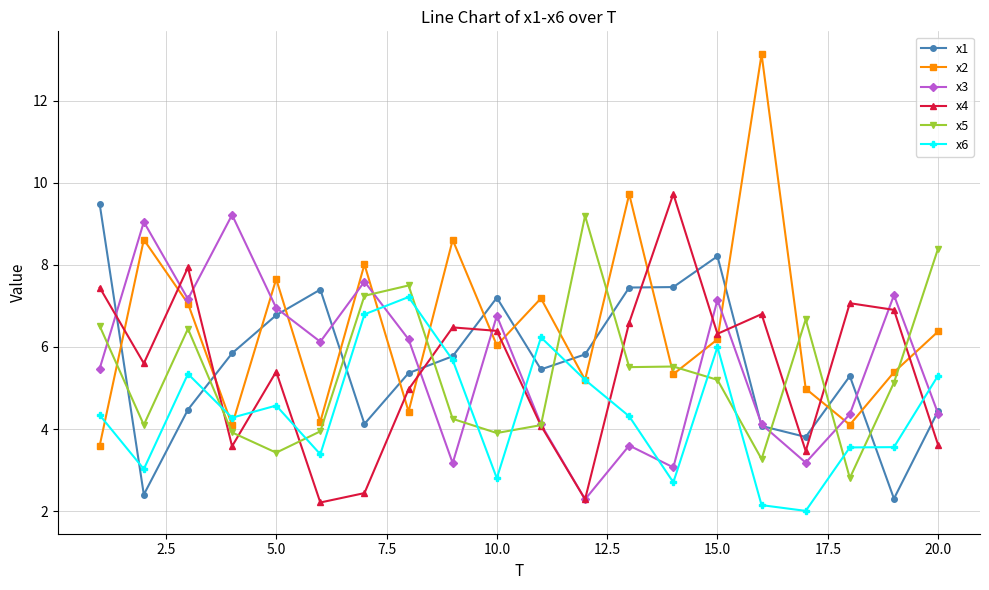

Is this an area chart (filled region under the line)?

No